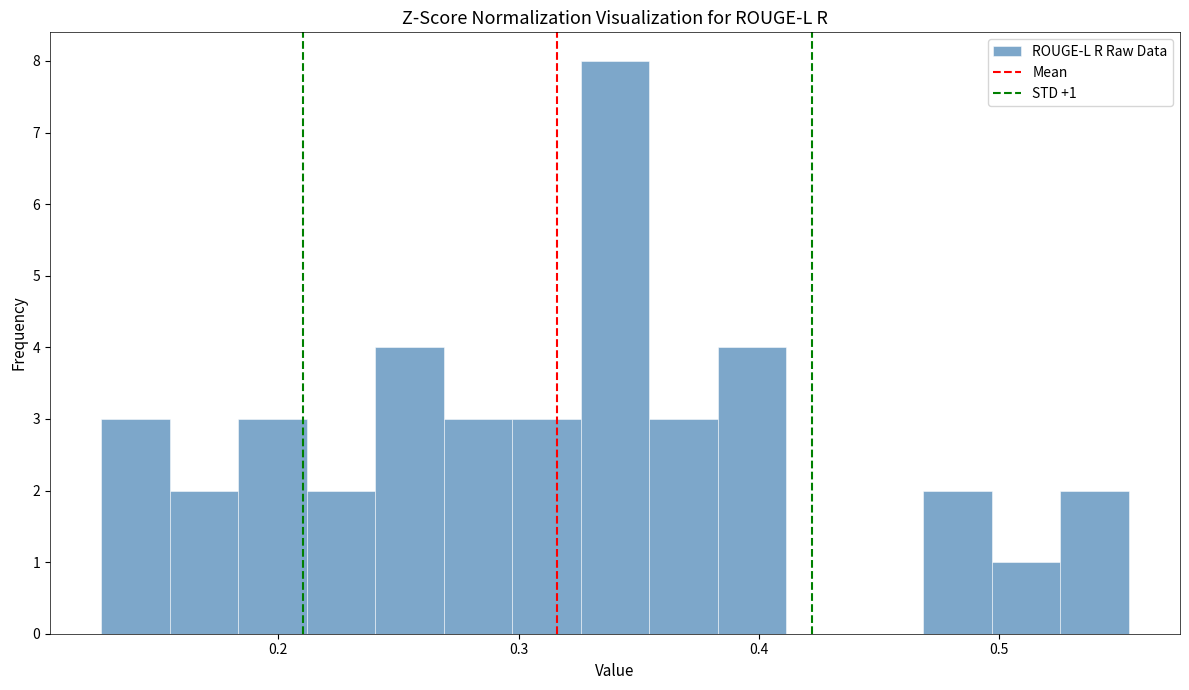

Read against the x-axis, roughly where is the centre of the tallest bar?

0.34